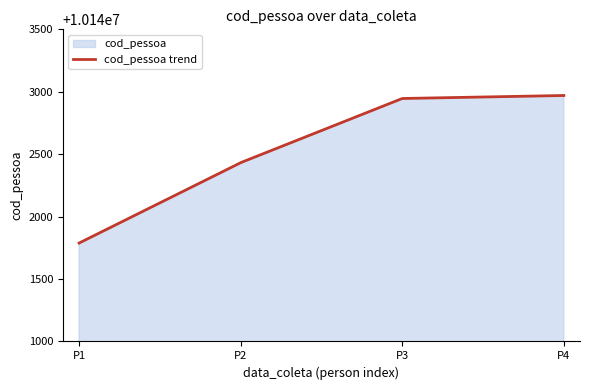

List the labels in order of value, smallest first.

10141788, 10142432, 10142946, 10142970